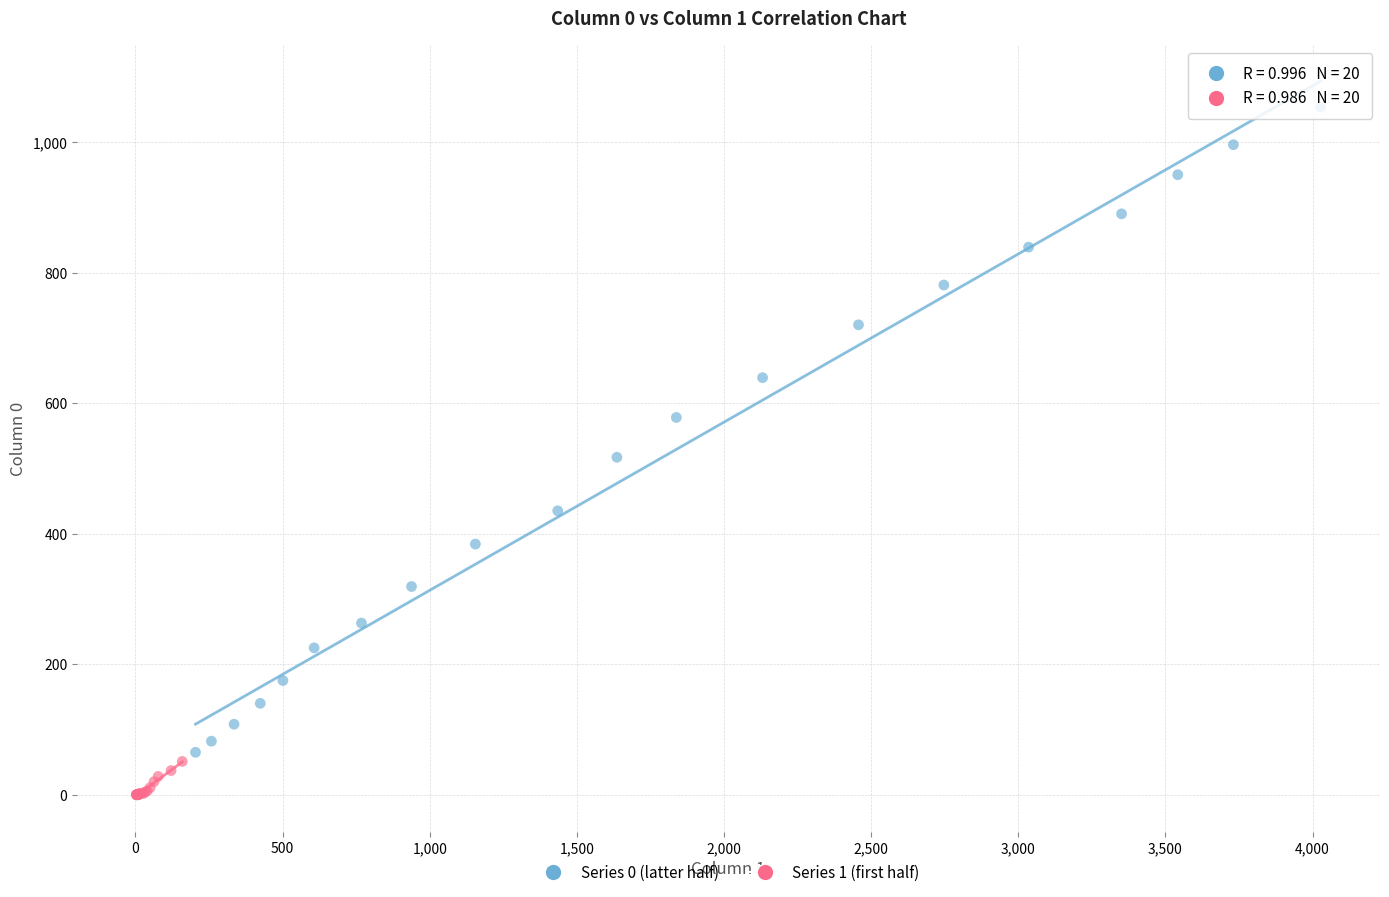

Which series has the widest spread of Y values?

Series 0 (latter half)